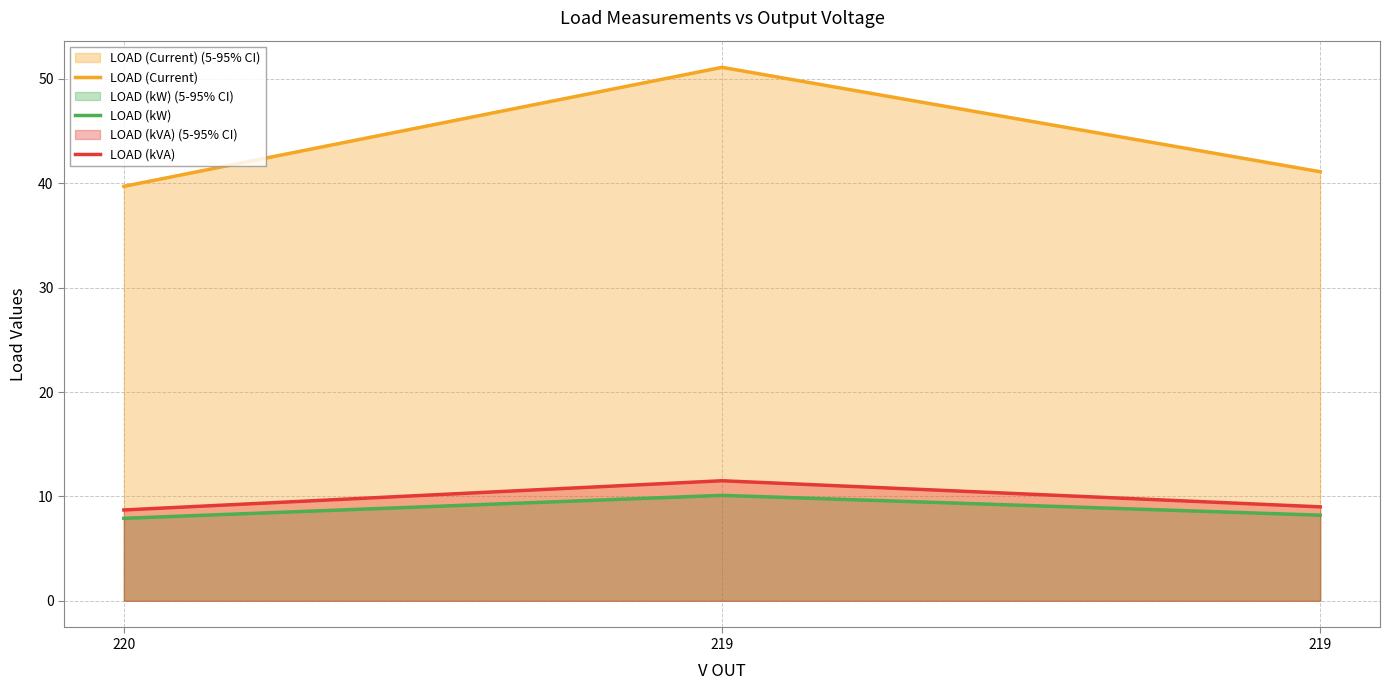

Count the number of categories in the chart.

3